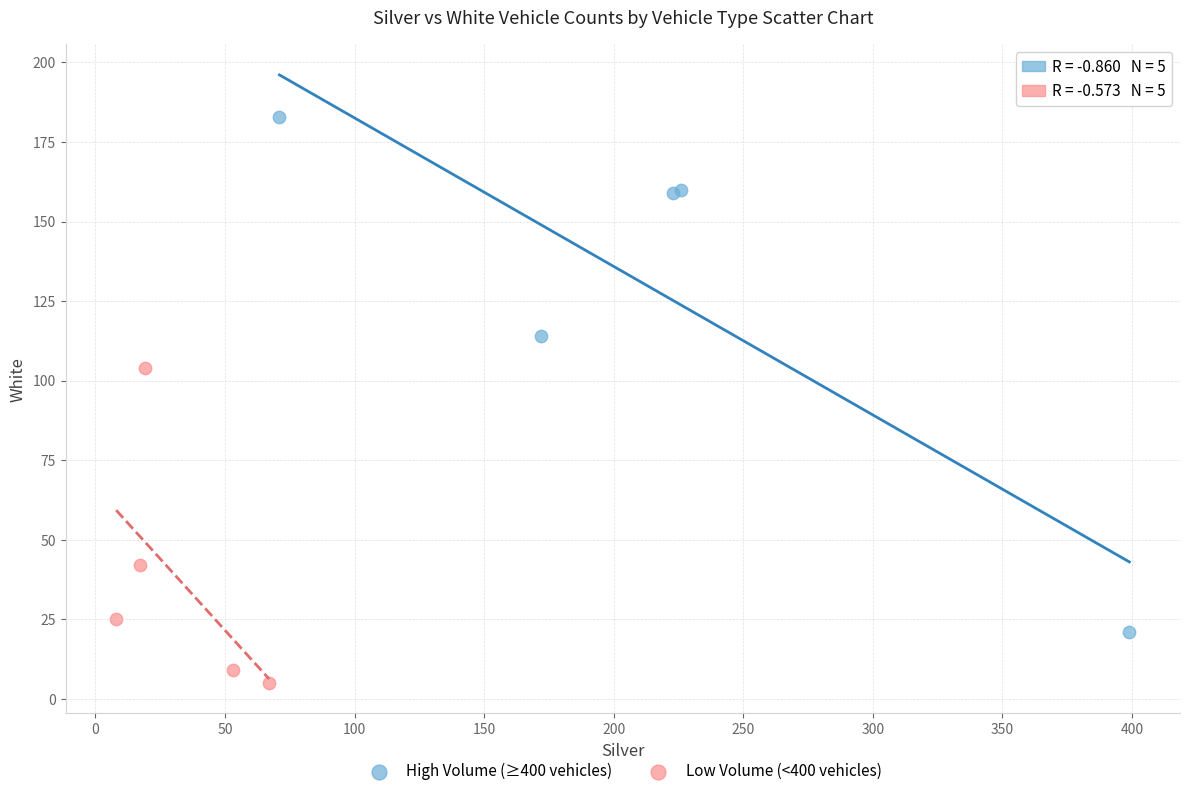

Which series contains the highest Y value?

High Volume (≥400 vehicles)